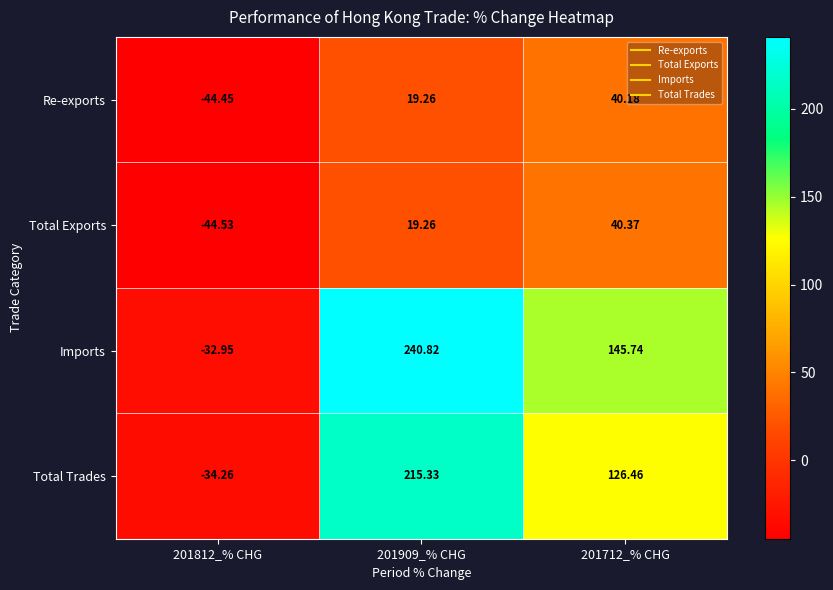

What is the minimum value shown in the chart?

-44.5